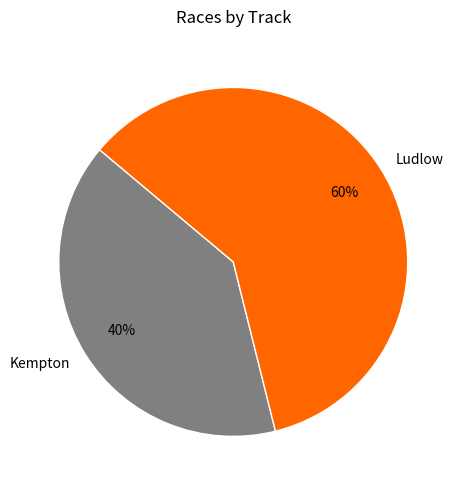

To the nearest percent, what is the difference between the largest and smallest slice percentages?

20%